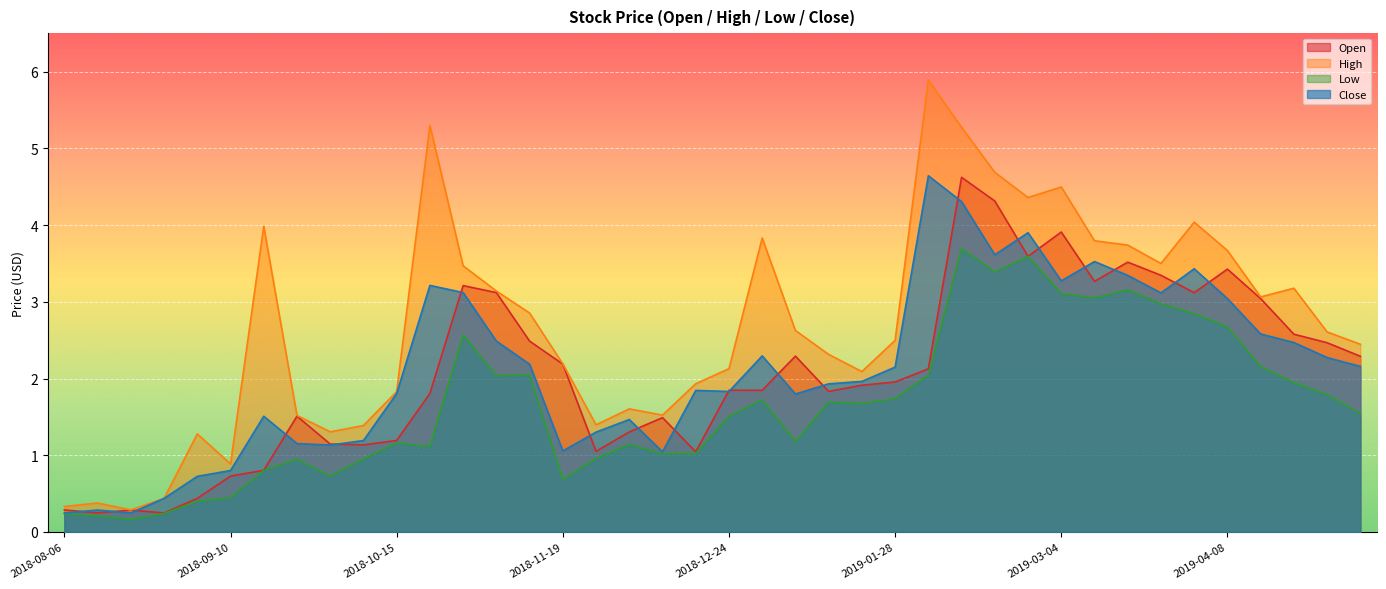

What is the average value of the High series?

2.7